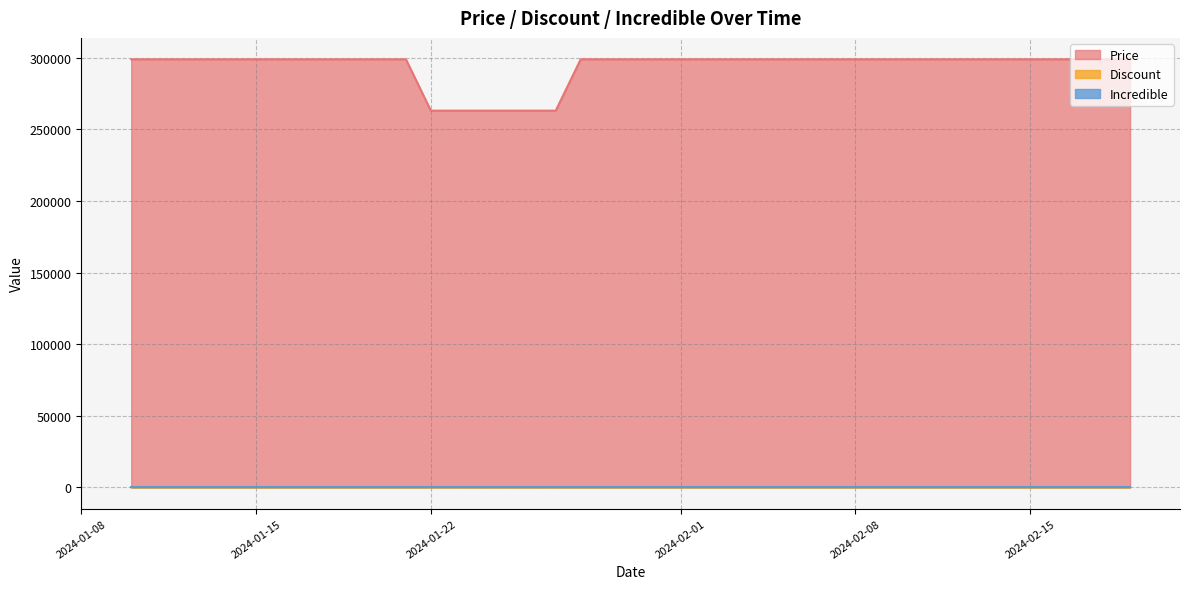

How many lines are shown in the chart?

3